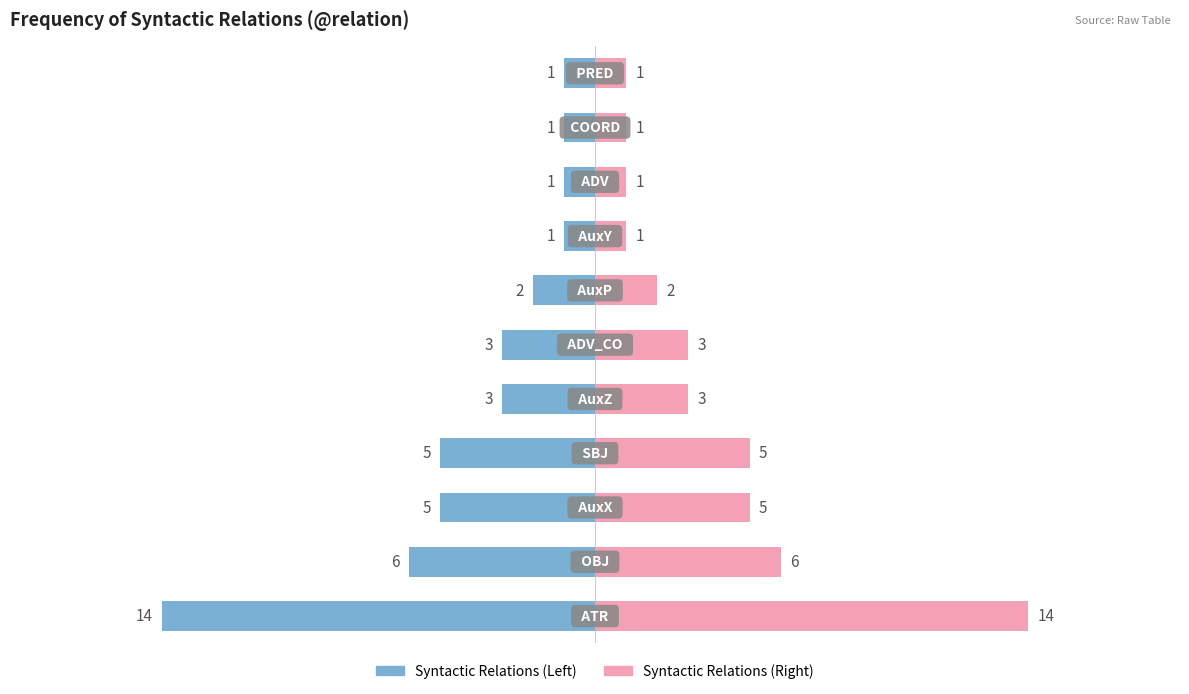

Are the bars grouped side by side (vs. stacked)?

Yes